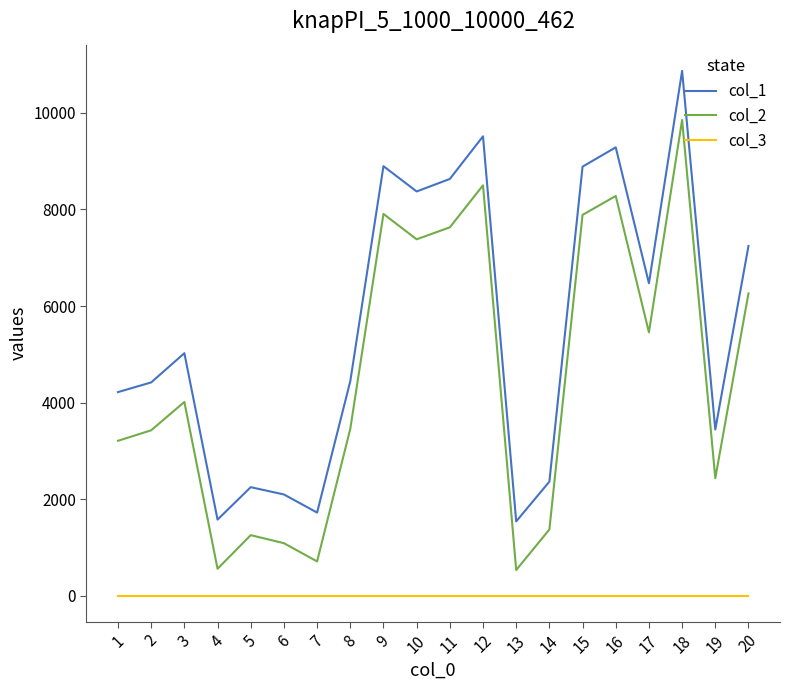

True or false: col_1 has a value of 12499 at 16.

False